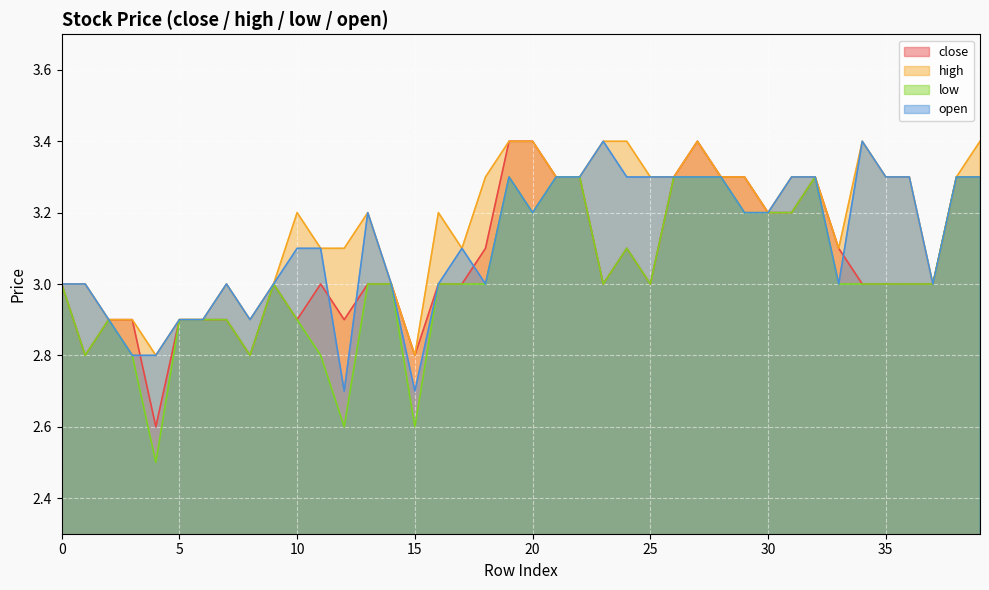

At which label does close reach its peak?

19